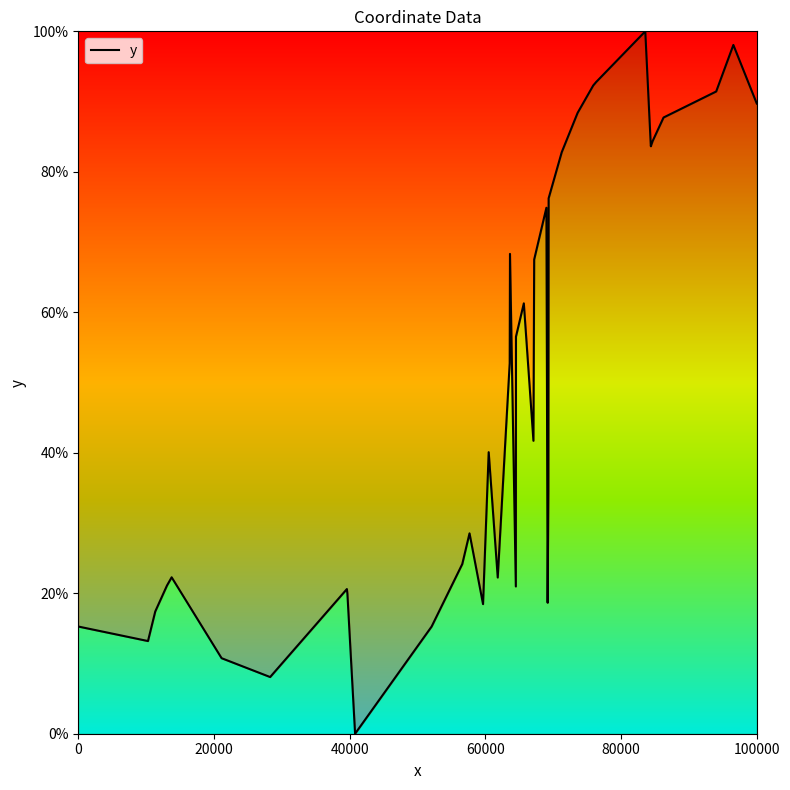

What is the difference between the maximum and minimum values?

100.0